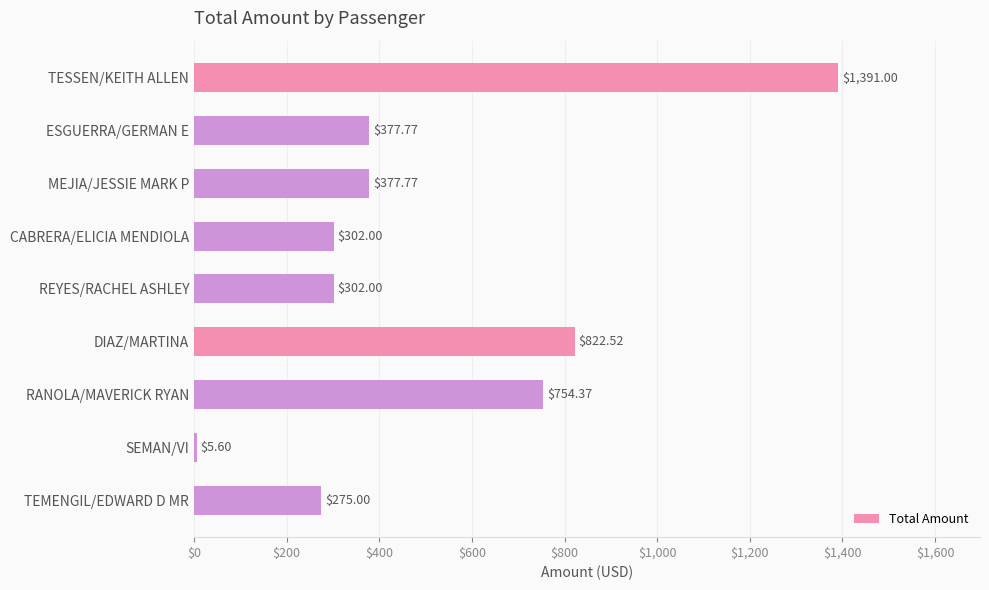

What is the label of the 9th bar from the top?

TEMENGIL/EDWARD D MR